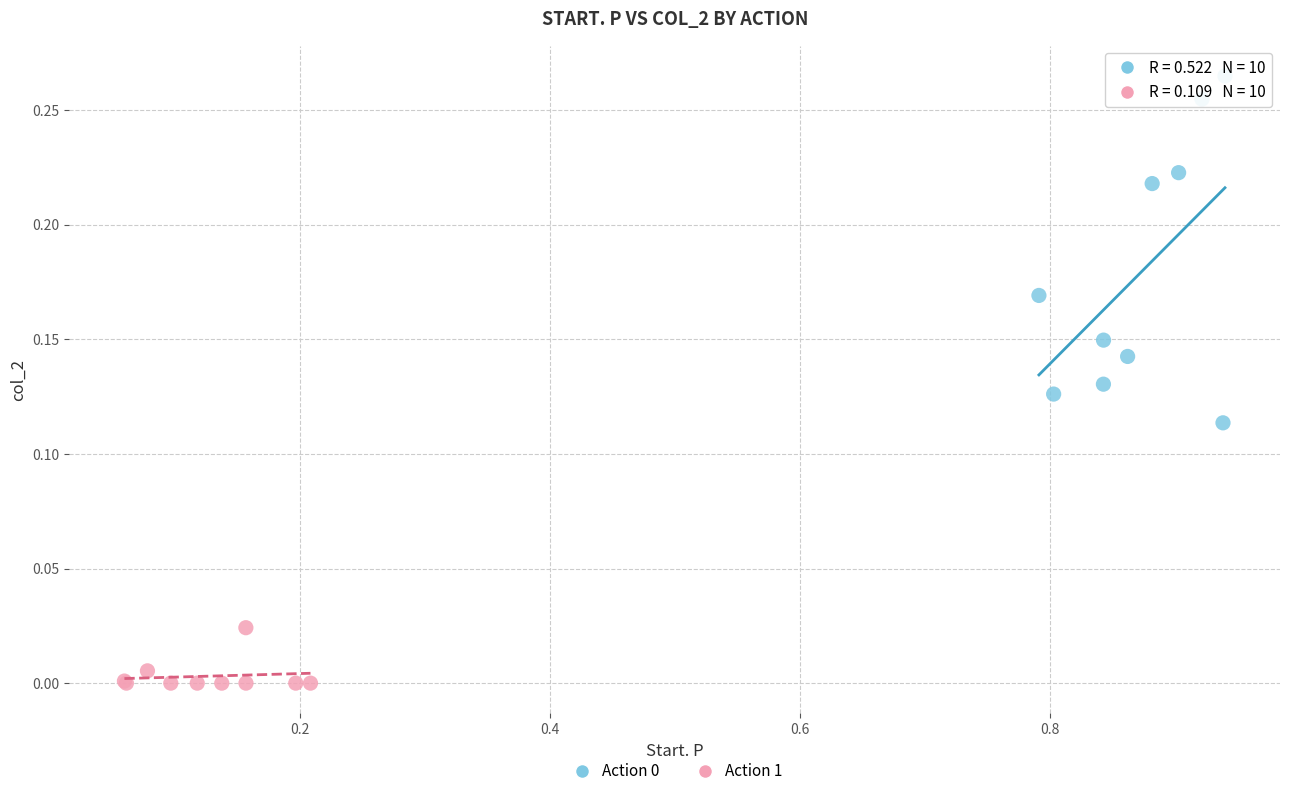

Which series contains the lowest Y value?

Action 1